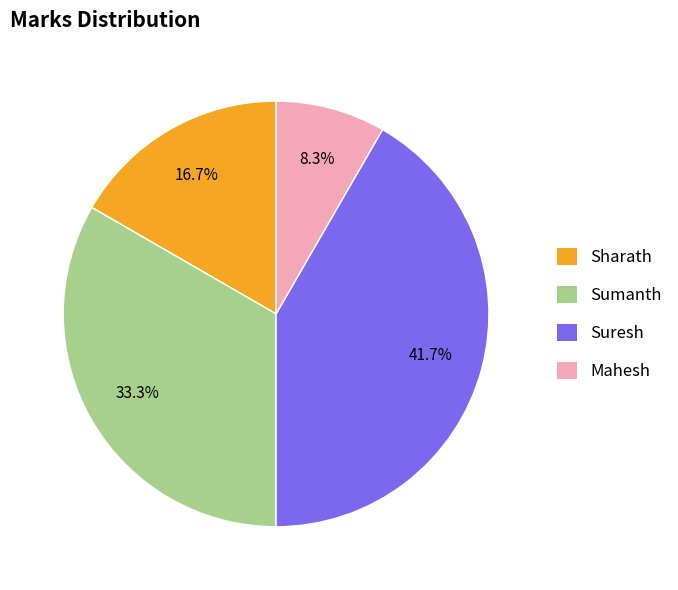

What is the largest slice in the pie chart?

Suresh